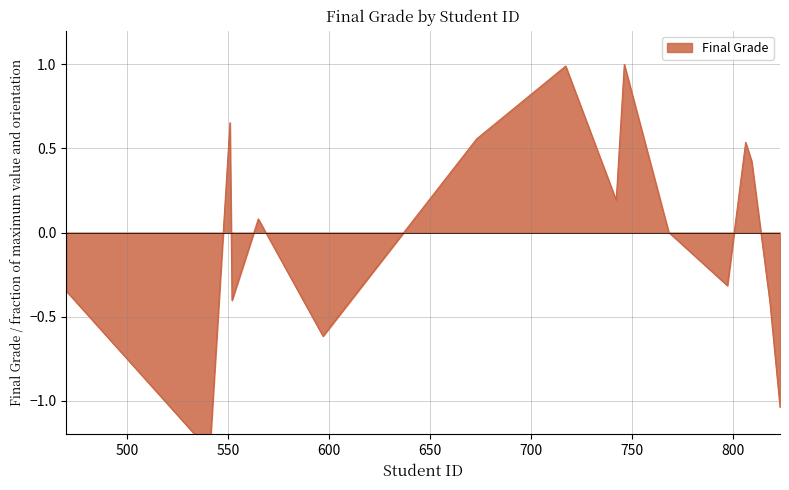

True or false: the data shows -0.1 at 818.

False